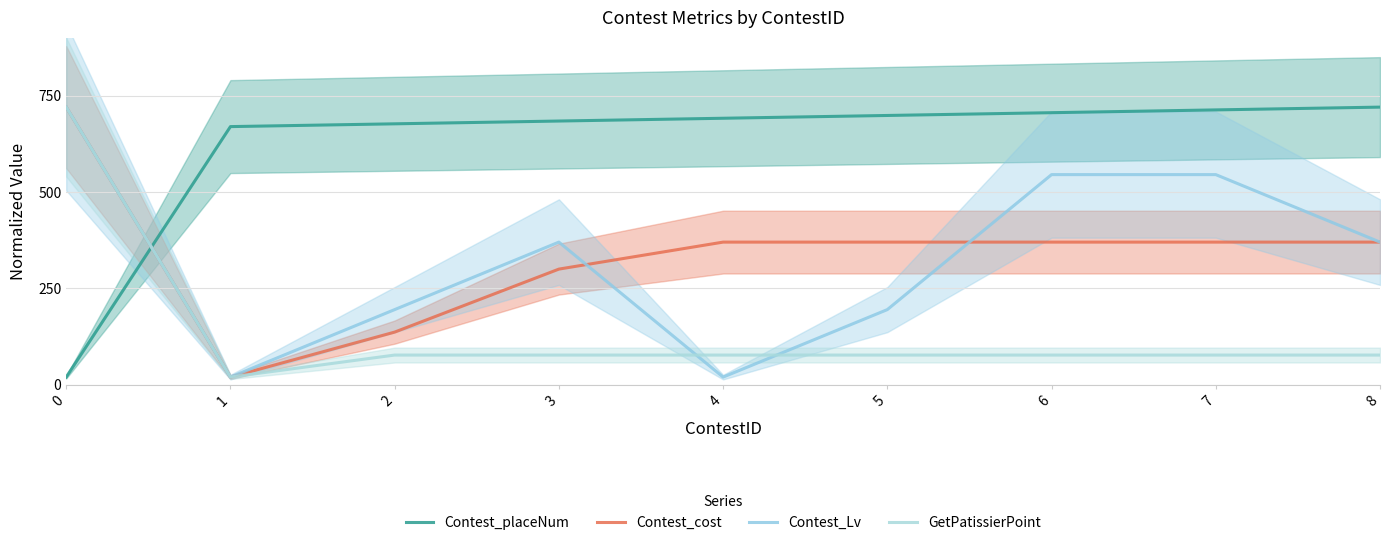

Does the chart have visible grid lines?

Yes